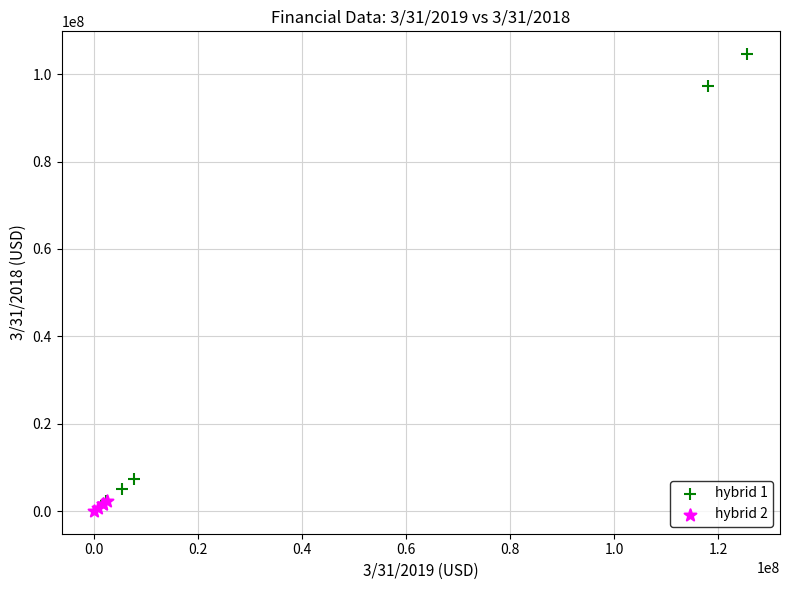

Which series reaches the maximum Y coordinate?

hybrid 1